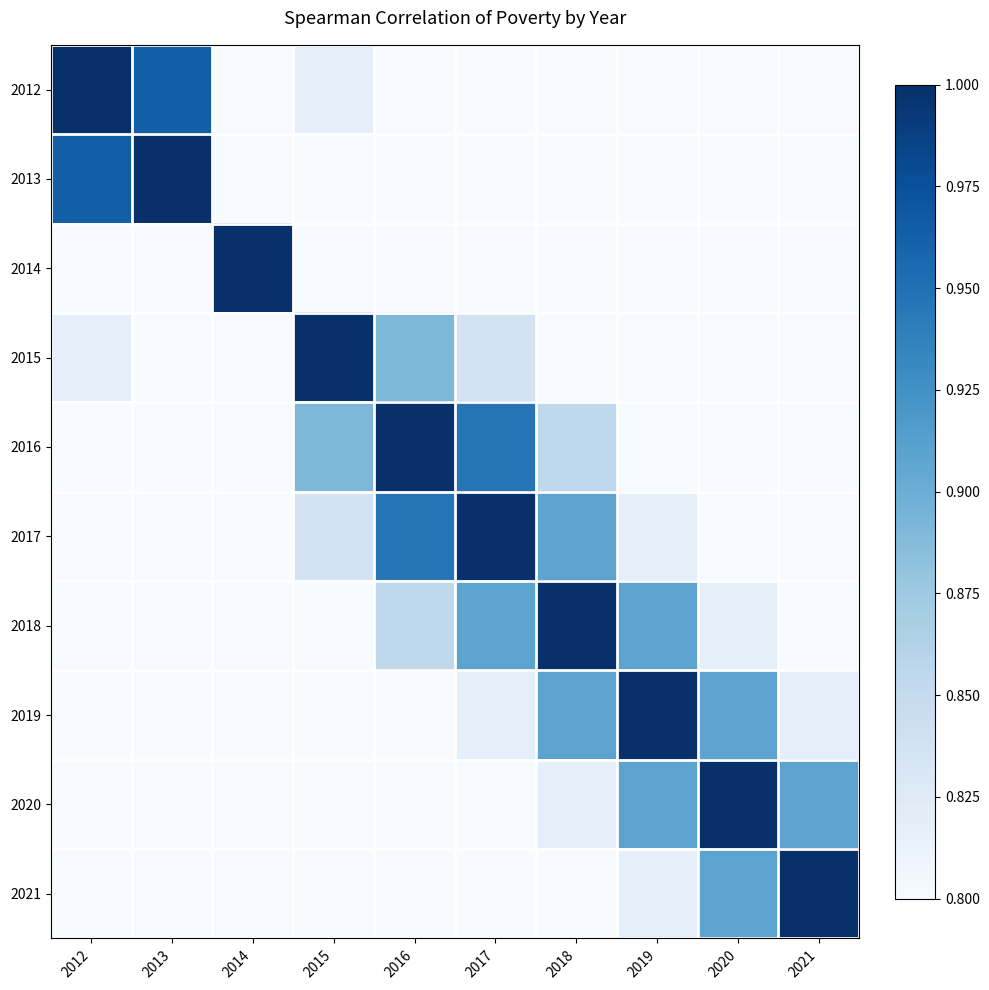

Reading right to left, extract all data points from this chart.

2012: 2021=0.3	2020=0.4	2019=0.5	2018=0.6	2017=0.7	2016=0.7	2015=0.8	2014=0.7	2013=1.0	2012=1.0
2013: 2021=0.3	2020=0.3	2019=0.4	2018=0.5	2017=0.6	2016=0.7	2015=0.8	2014=0.7	2013=1.0	2012=1.0
2014: 2021=0.0	2020=0.1	2019=0.2	2018=0.3	2017=0.4	2016=0.4	2015=0.5	2014=1.0	2013=0.7	2012=0.7
2015: 2021=0.5	2020=0.6	2019=0.7	2018=0.7	2017=0.8	2016=0.9	2015=1.0	2014=0.5	2013=0.8	2012=0.8
2016: 2021=0.6	2020=0.7	2019=0.8	2018=0.9	2017=0.9	2016=1.0	2015=0.9	2014=0.4	2013=0.7	2012=0.7
2017: 2021=0.6	2020=0.7	2019=0.8	2018=0.9	2017=1.0	2016=0.9	2015=0.8	2014=0.4	2013=0.6	2012=0.7
2018: 2021=0.7	2020=0.8	2019=0.9	2018=1.0	2017=0.9	2016=0.9	2015=0.7	2014=0.3	2013=0.5	2012=0.6
2019: 2021=0.8	2020=0.9	2019=1.0	2018=0.9	2017=0.8	2016=0.8	2015=0.7	2014=0.2	2013=0.4	2012=0.5
2020: 2021=0.9	2020=1.0	2019=0.9	2018=0.8	2017=0.7	2016=0.7	2015=0.6	2014=0.1	2013=0.3	2012=0.4
2021: 2021=1.0	2020=0.9	2019=0.8	2018=0.7	2017=0.6	2016=0.6	2015=0.5	2014=0.0	2013=0.3	2012=0.3